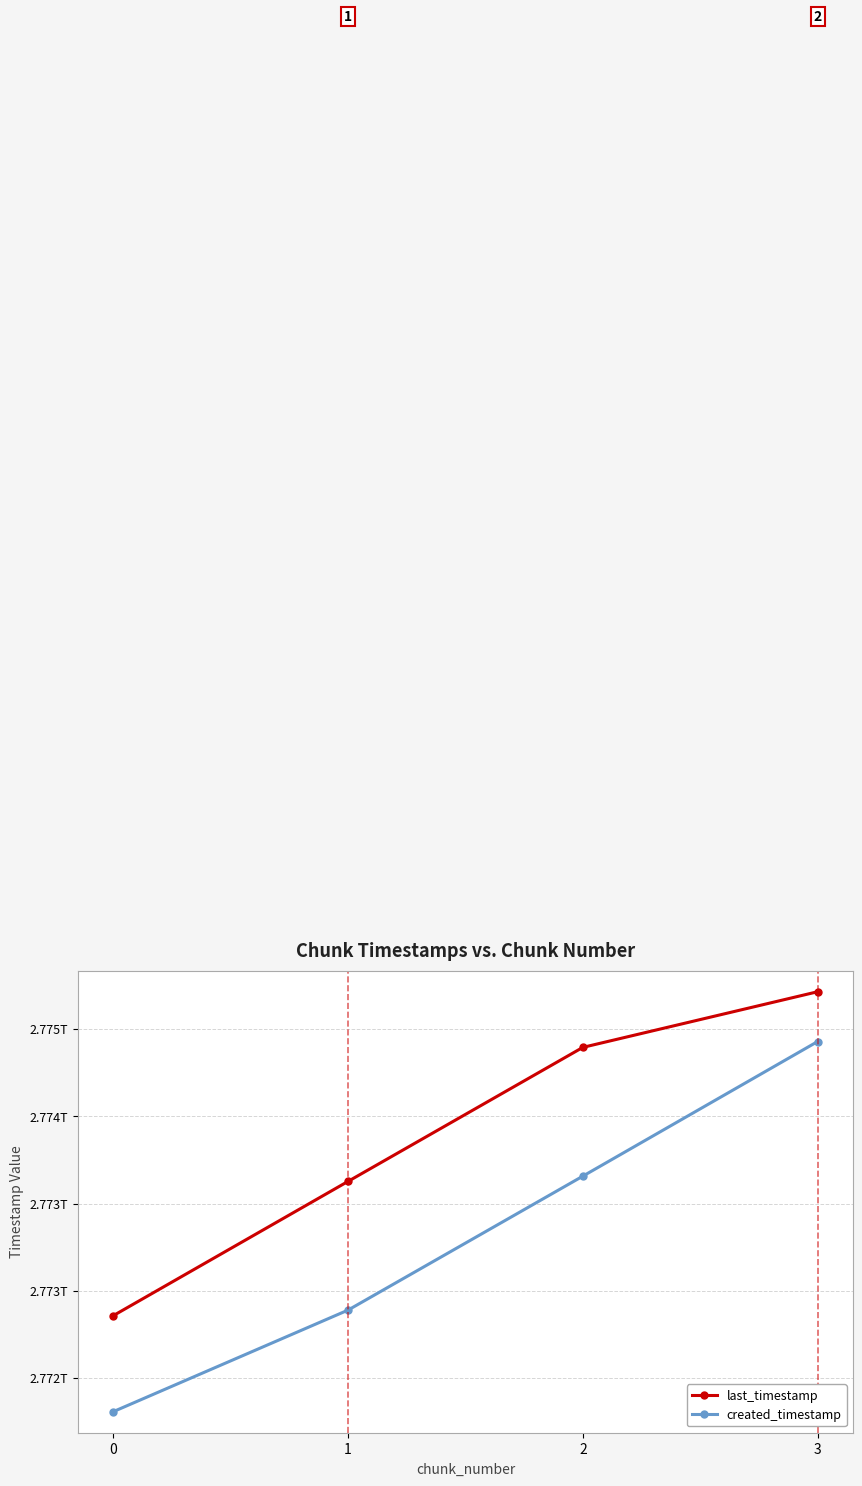

What are all the series names shown in the legend?

last_timestamp, created_timestamp